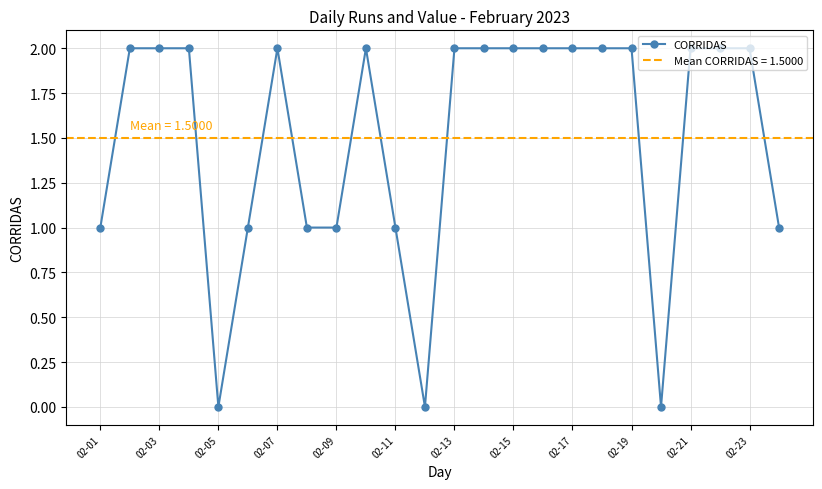

What is the difference between the maximum and minimum values?

2